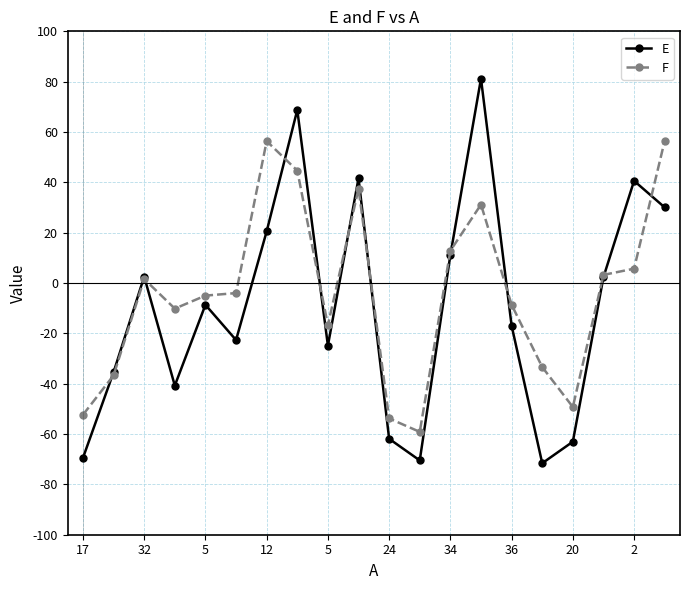

Which series has the widest spread of values?

E